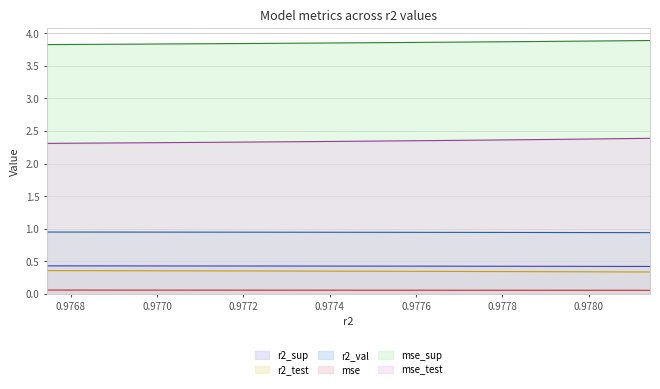

What are all the series names shown in the legend?

r2_sup, r2_test, r2_val, mse, mse_sup, mse_test